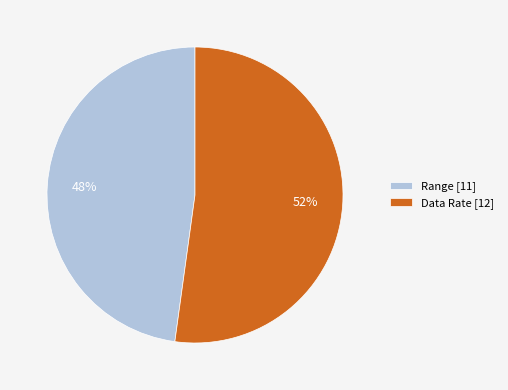

Combined, do Data Rate [12] and Range [11] account for over 50%?

Yes